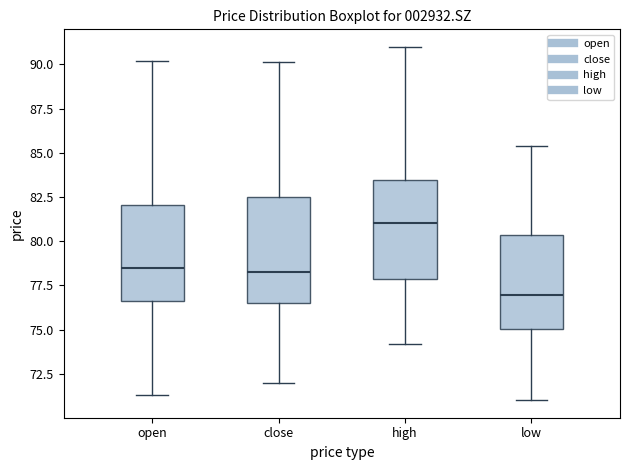

Which box has the lowest median line?

low